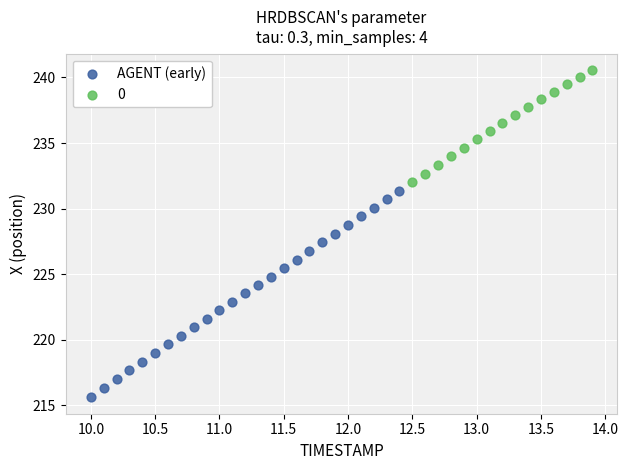

Which series has the widest spread of Y values?

AGENT (early)